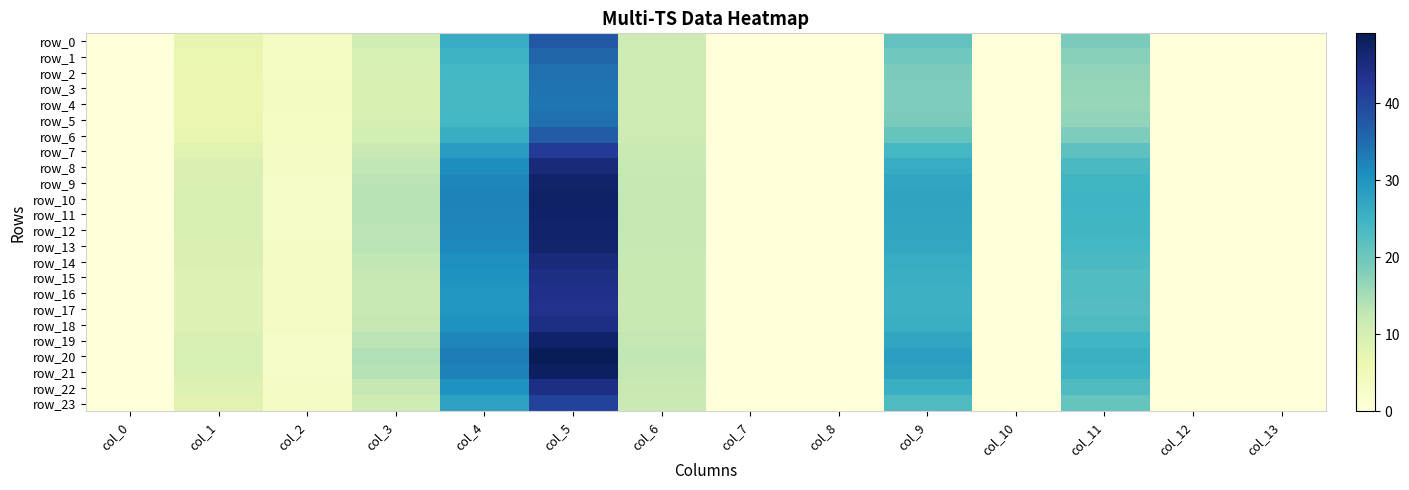

What is the approximate value of row_19 at col_9?

27.2